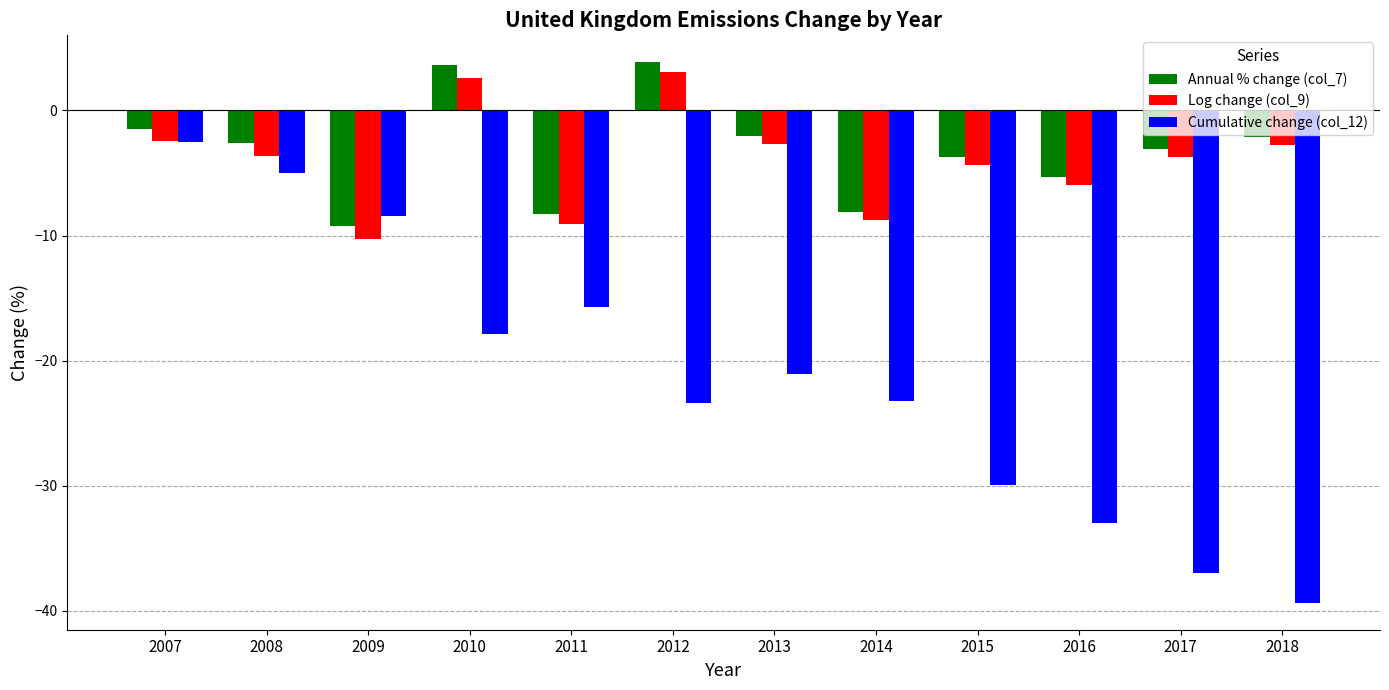

At 2012, list the series in order from smallest to largest.

Cumulative change (col_12), Log change (col_9), Annual % change (col_7)